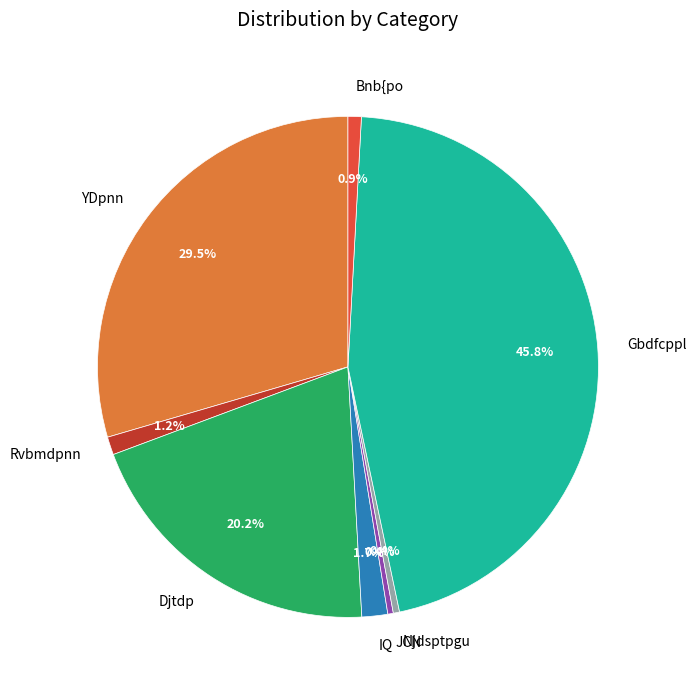

To the nearest percent, what is the average slice percentage?

12%